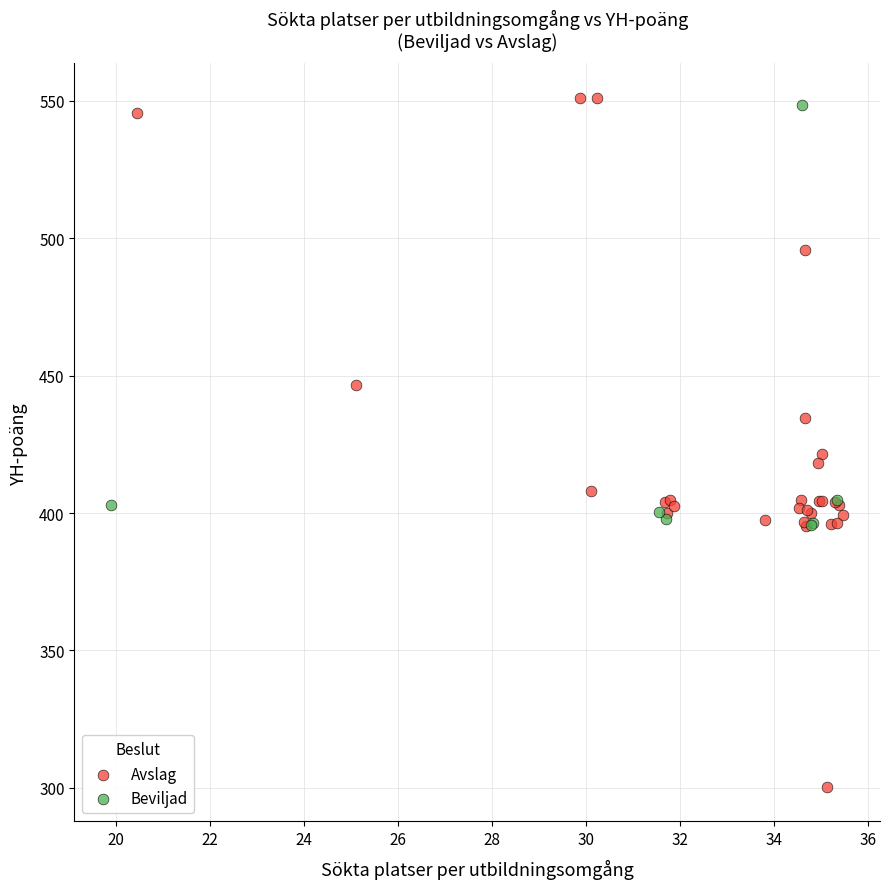

Which series reaches the minimum Y coordinate?

Avslag